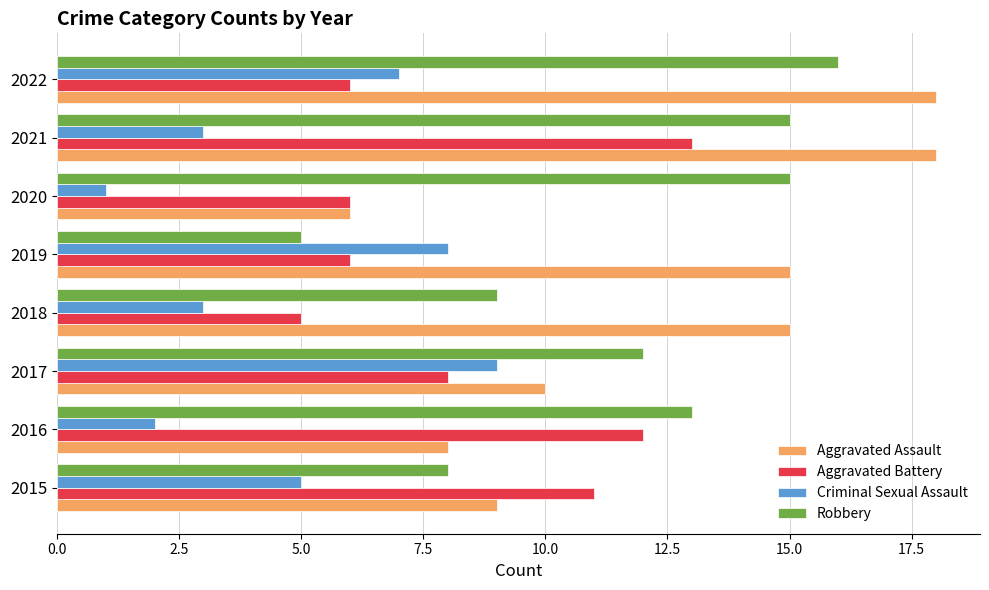

How many categories are shown in the chart?

8